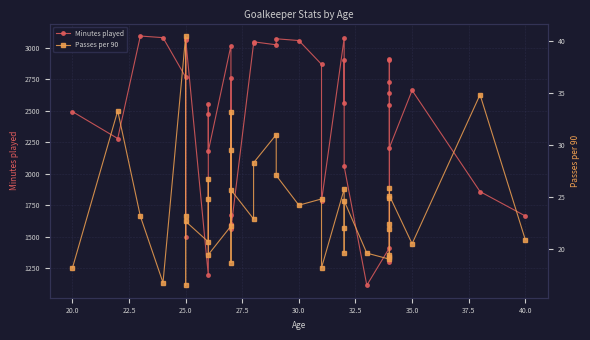

Rank the series by their average value, from lowest to highest.

Passes per 90, Minutes played